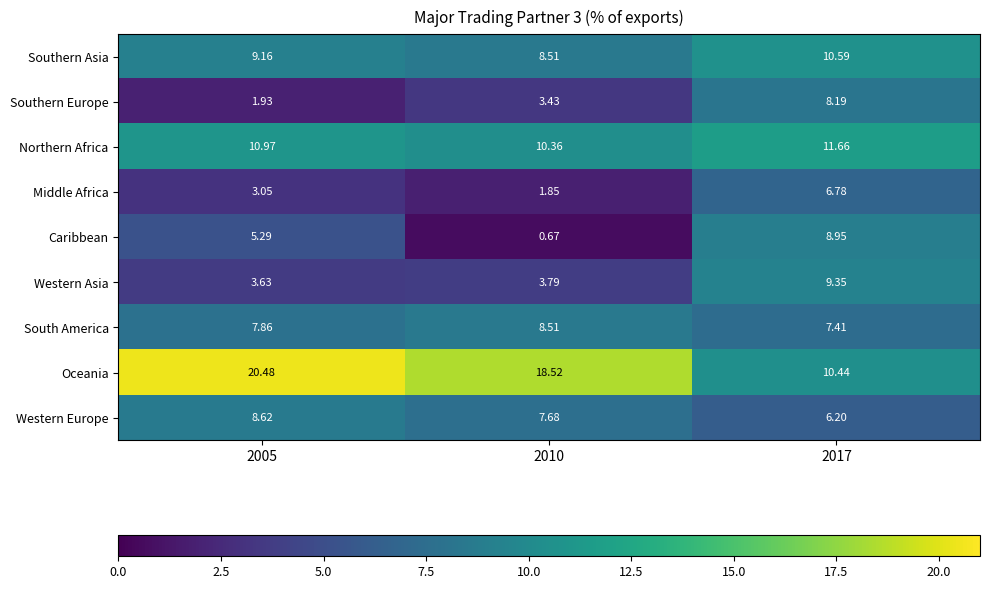

Which series changed the most between 2010 and 2017?

Caribbean